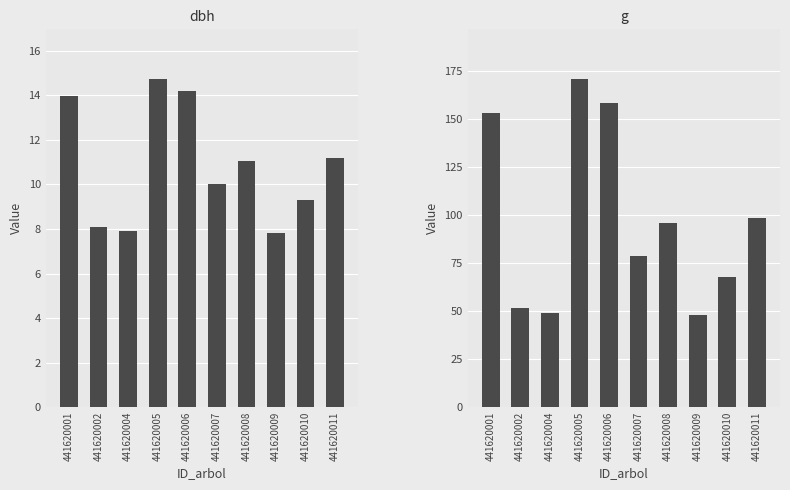

List the labels in order of dbh value, smallest first.

441620009, 441620004, 441620002, 441620010, 441620007, 441620008, 441620011, 441620001, 441620006, 441620005